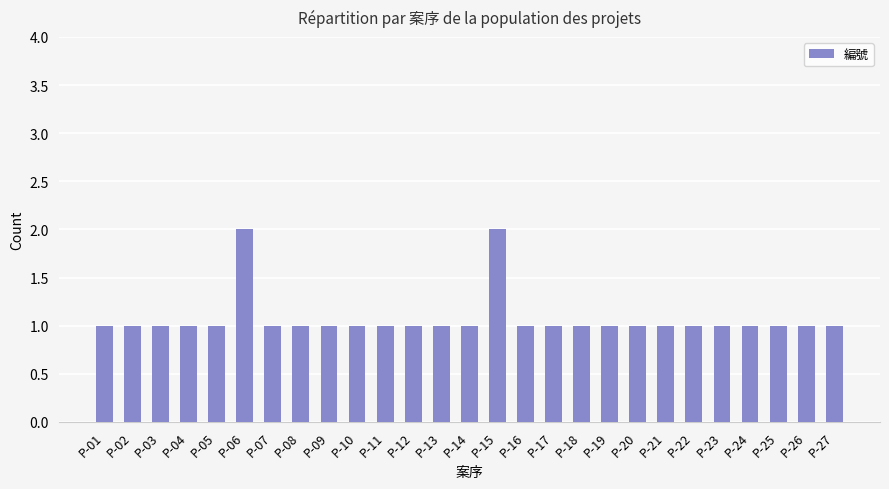

Read the value at P-12.

1